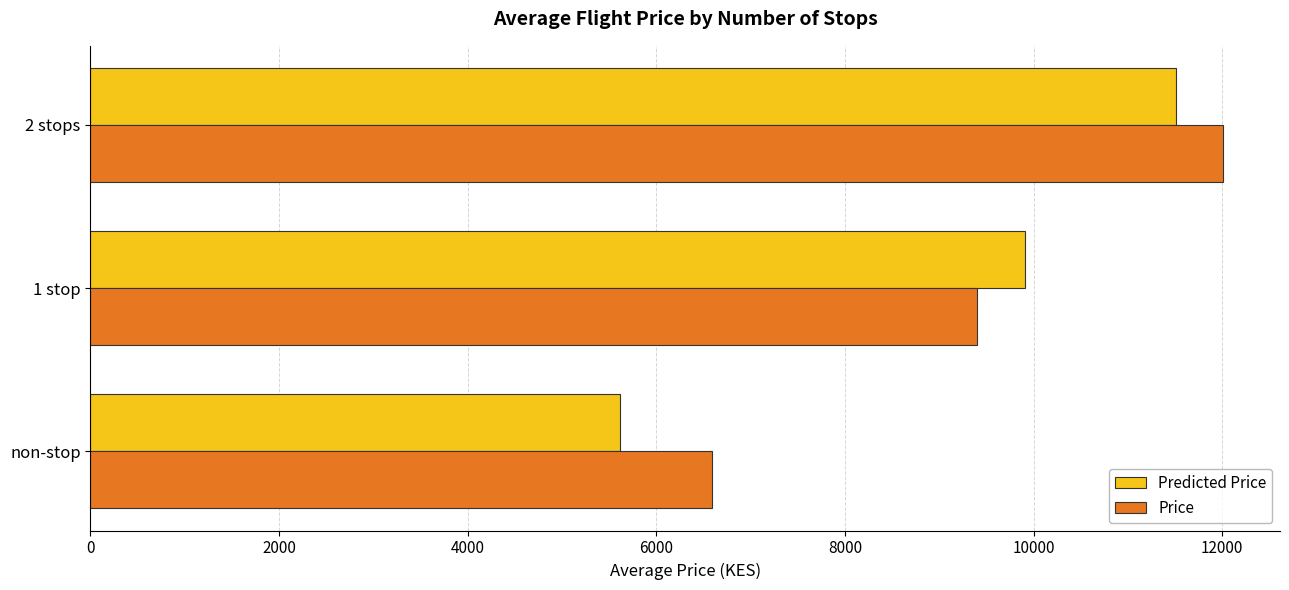

Is it true that Predicted Price equals 5619 at non-stop?

True